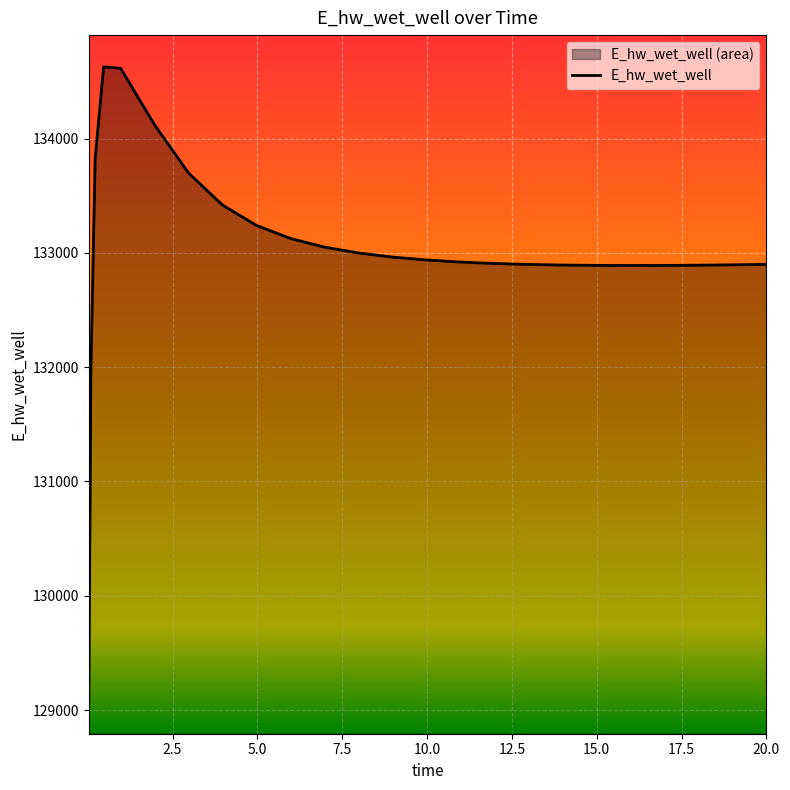

Does the chart display data point markers on the line(s)?

No